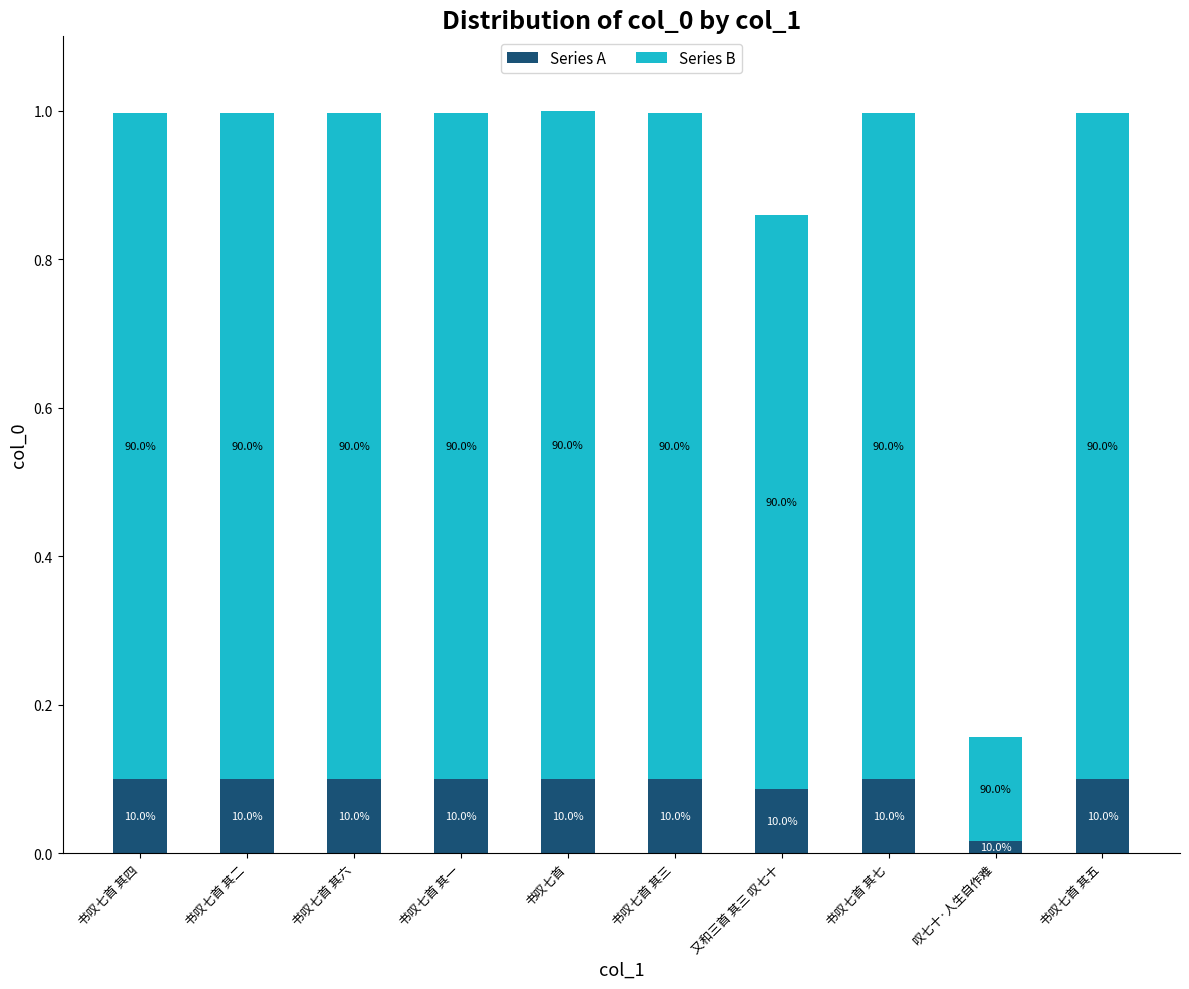

The Series B series shows 0.1 at 叹七十·人生自作难. True or false?

False